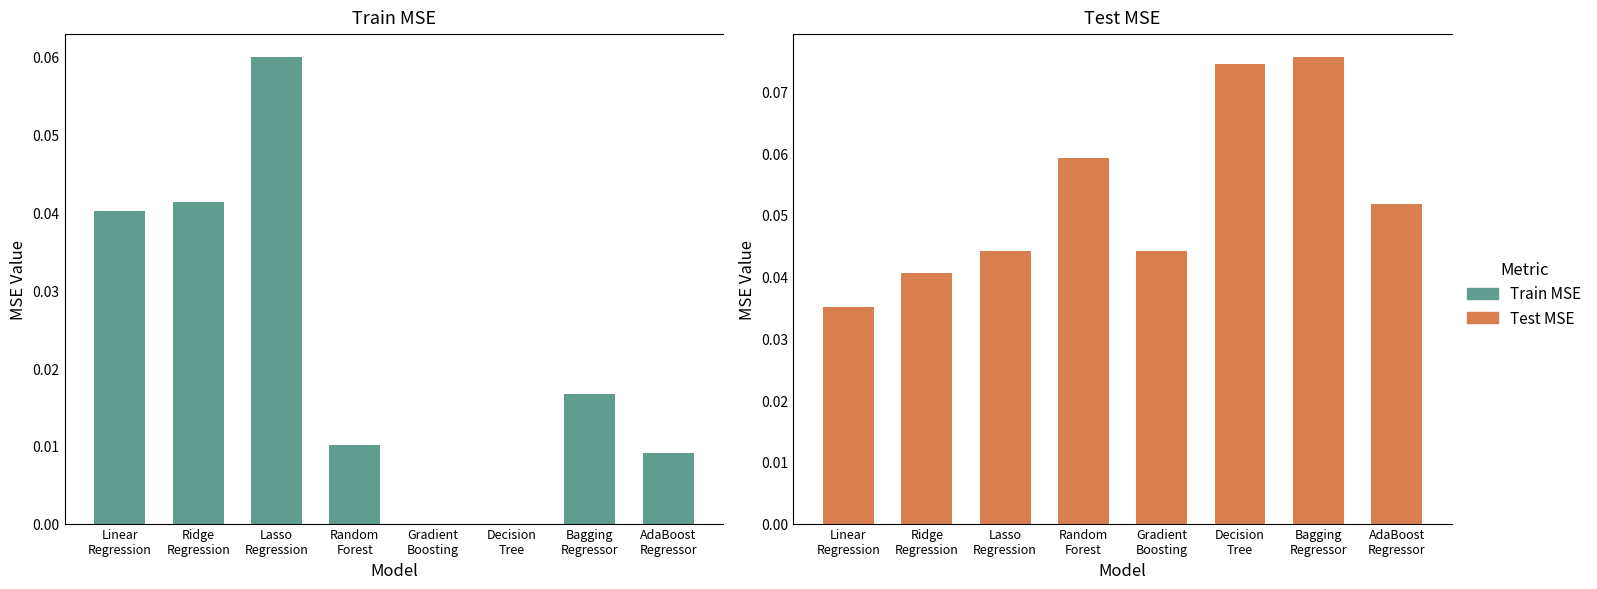

Reading right to left, what are all the values shown in this chart?

Train MSE: 0.0	0.0	0.0	0.0	0.0	0.1	0.0	0.0
Test MSE: 0.1	0.1	0.1	0.0	0.1	0.0	0.0	0.0